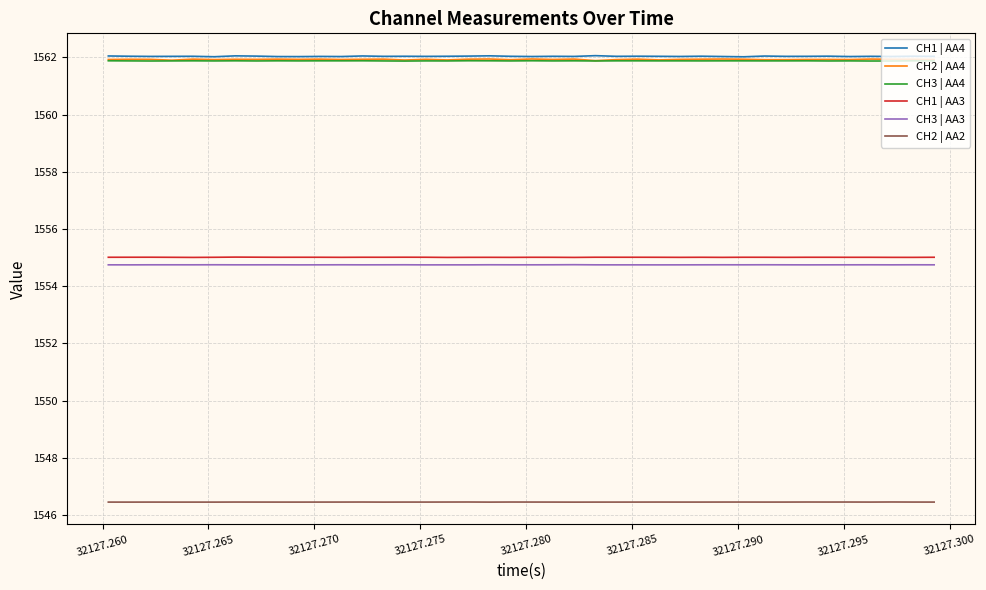

What is the lowest value of the CH3 | AA3 series?

1554.7